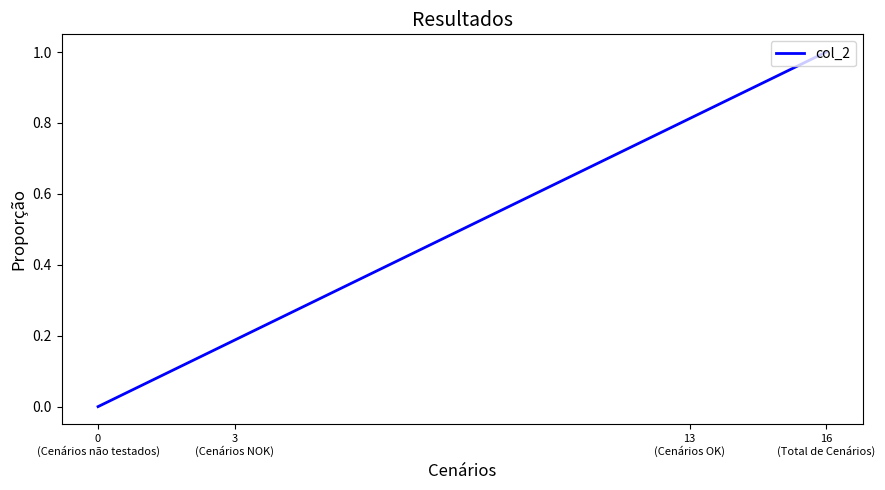

What is the sum of the values at 3
(Cenários NOK) and 16
(Total de Cenários)?

1.2